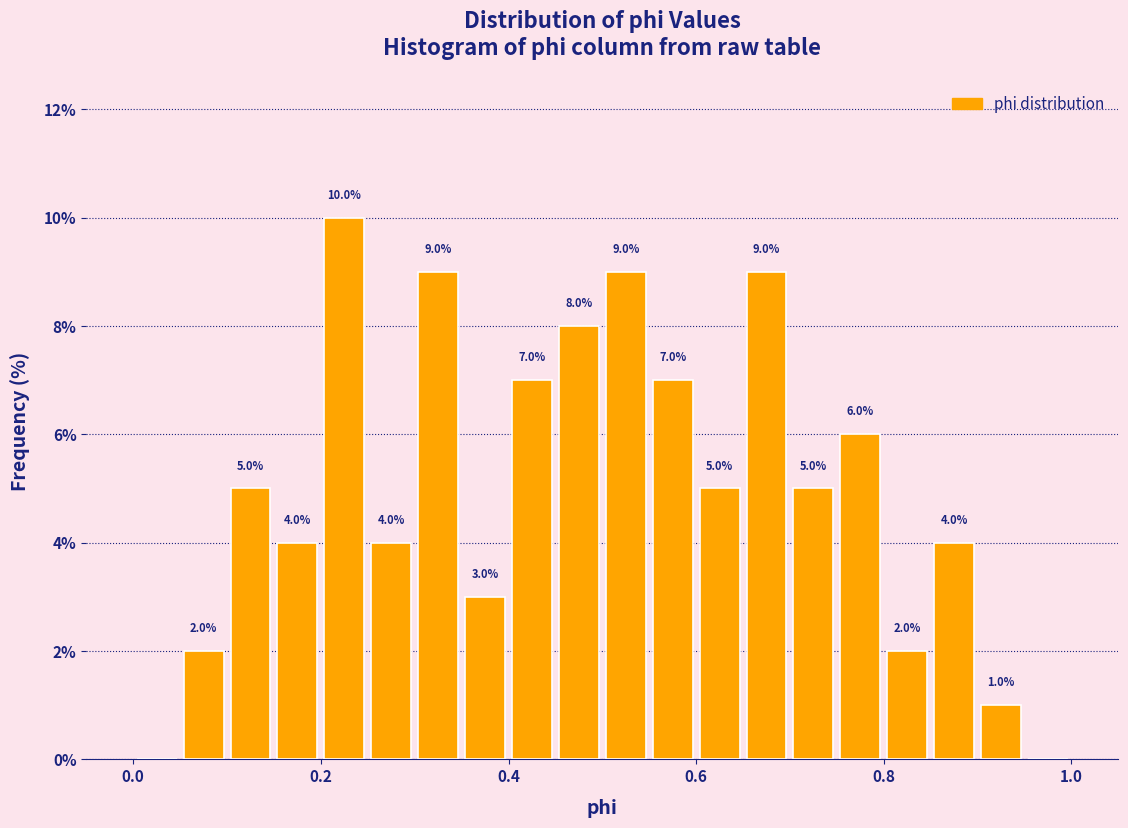

Read against the x-axis, roughly where is the centre of the tallest bar?

0.22